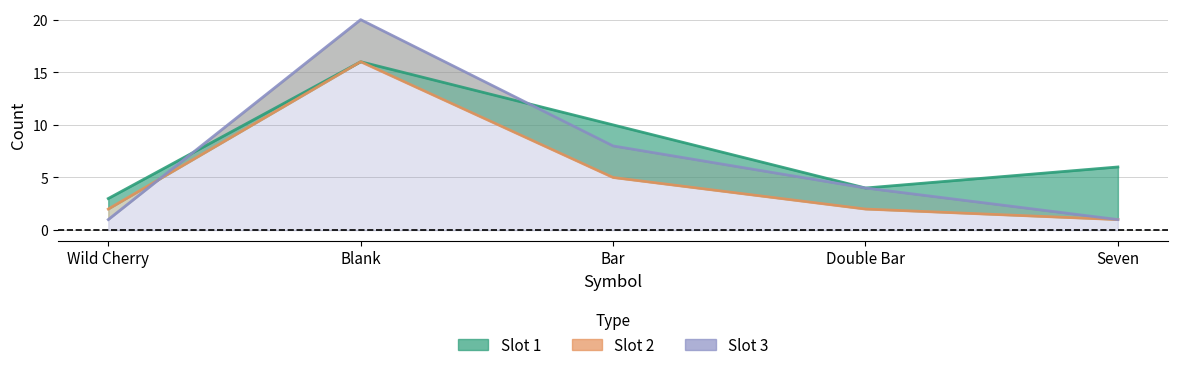

How many lines are shown in the chart?

3